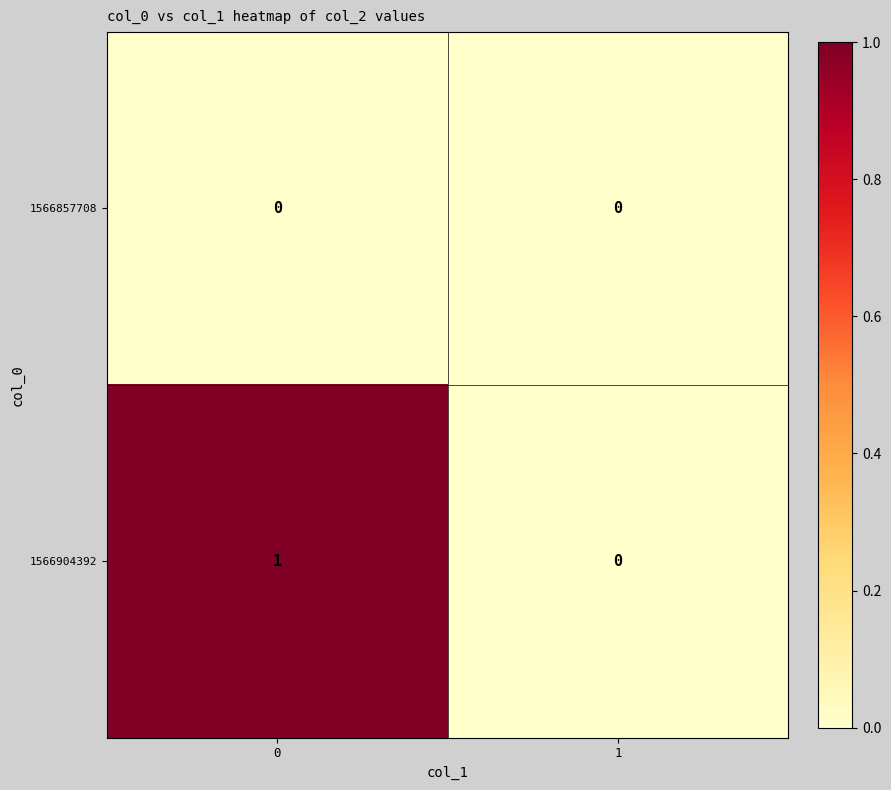

Which series changed the most between 0 and 1?

1566904392